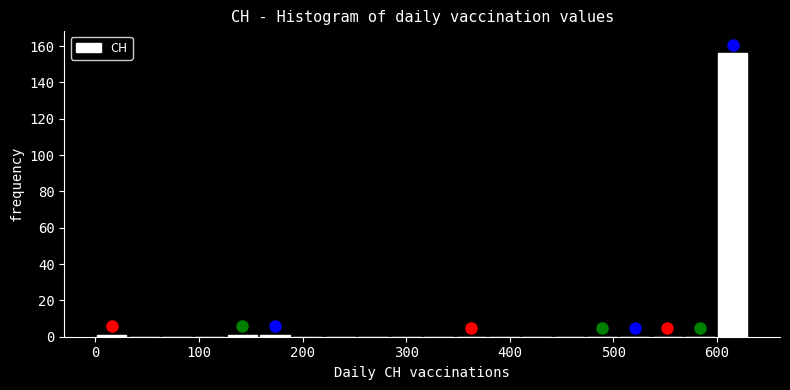

Around what value on the x-axis is the tallest bar? Give the approximate position of its centre, as read against the axis.

620